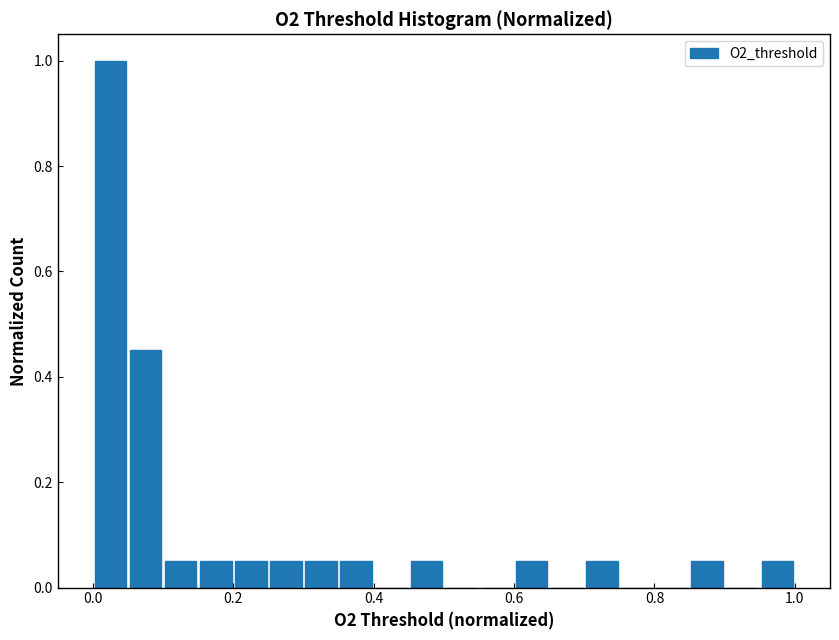

Read against the x-axis, roughly where is the centre of the tallest bar?

0.02